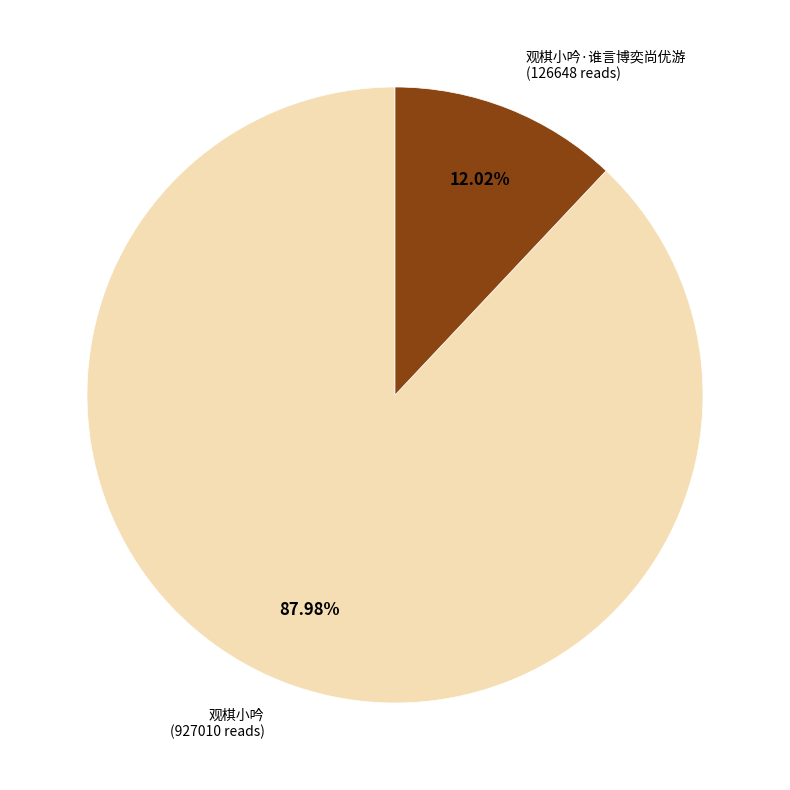

Is there a majority slice in this chart?

Yes